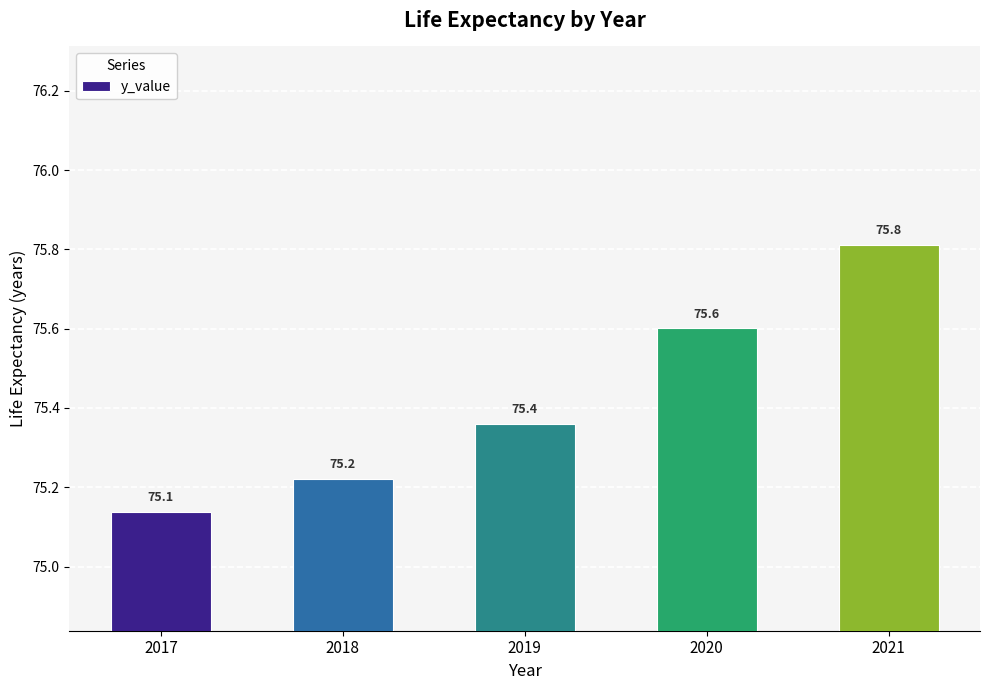

The value at 2021 is 23.7. True or false?

False